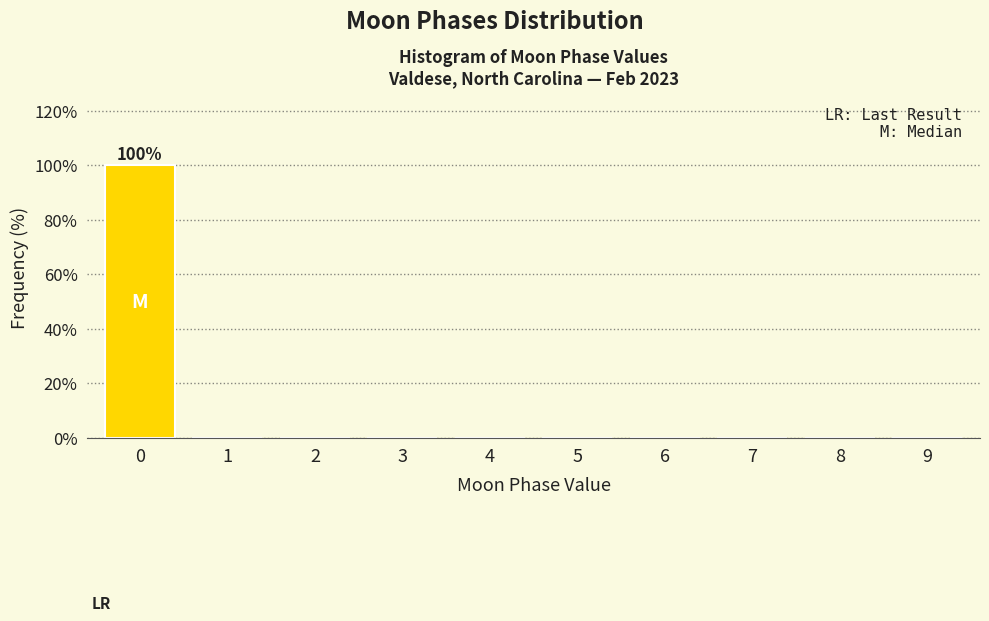

Reading right to left, list all the values displayed in this chart.

9=0	8=0	7=0	6=0	5=0	4=0	3=0	2=0	1=0	0=100